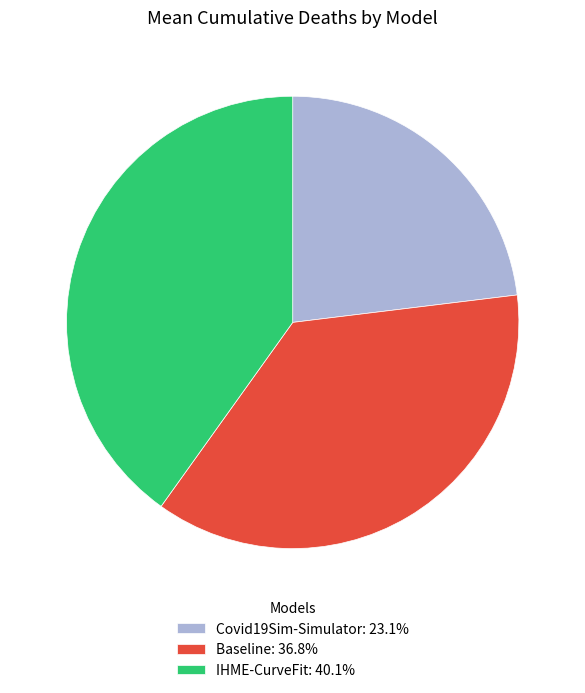

Is the sum of IHME-CurveFit: 40.1% and Covid19Sim-Simulator: 23.1% greater than half?

Yes